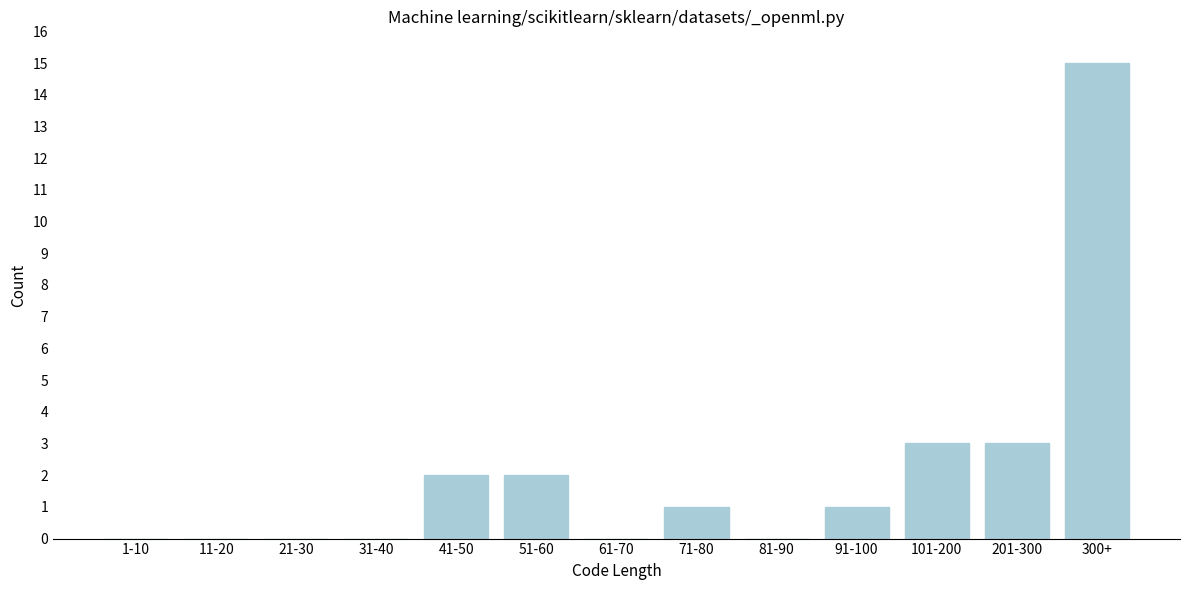

Reading left to right, what are all the values shown in this chart?

1-10=0	11-20=0	21-30=0	31-40=0	41-50=2	51-60=2	61-70=0	71-80=1	81-90=0	91-100=1	101-200=3	201-300=3	300+=15